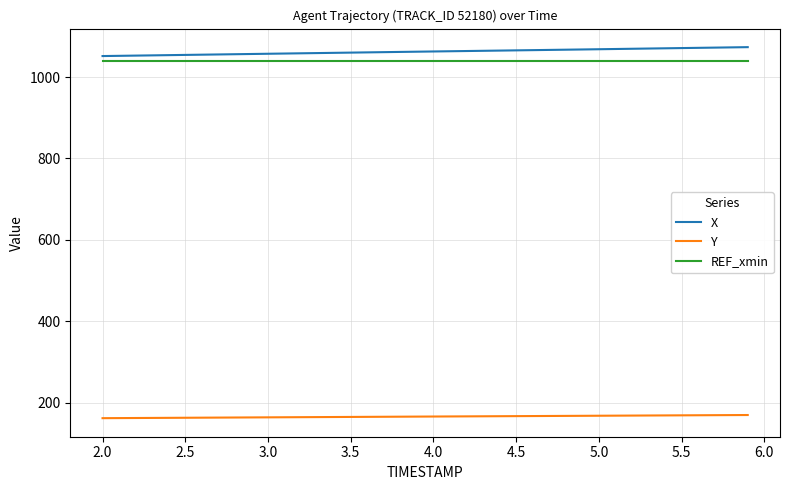

True or false: Y and X cross at least once.

False